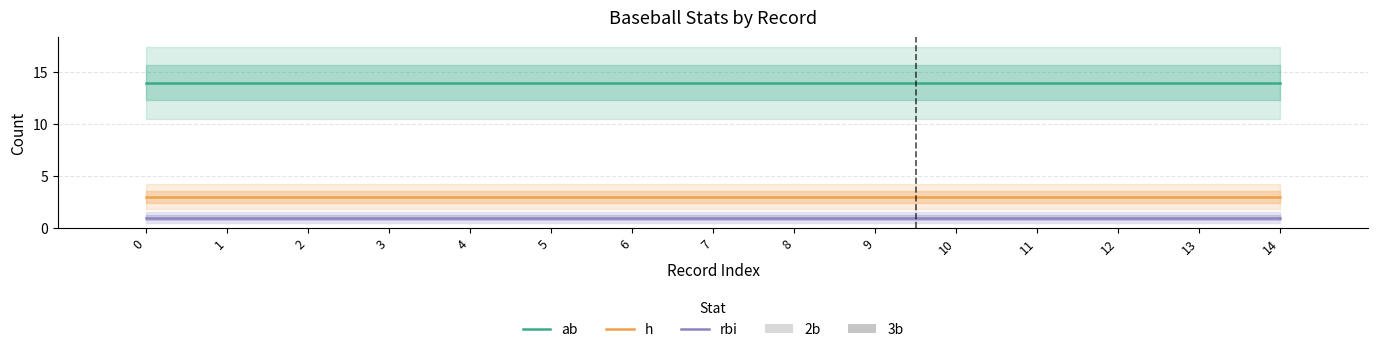

How many bars are there in each group?

5